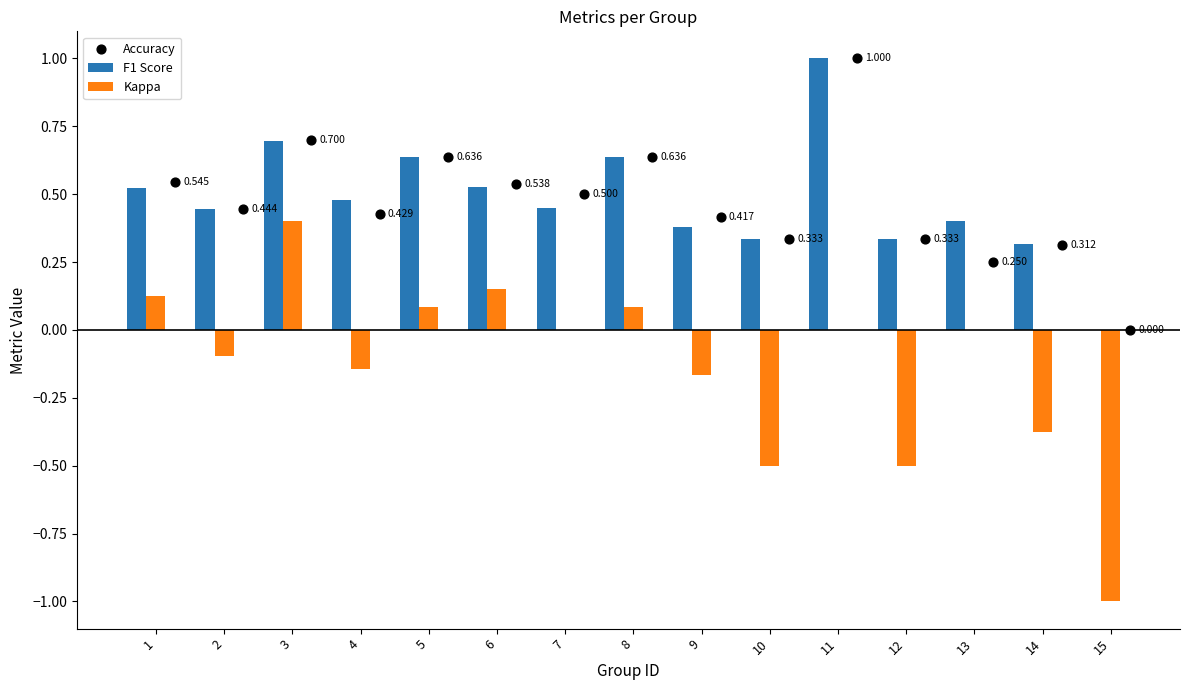

What is the total value across all series at 13?

0.7